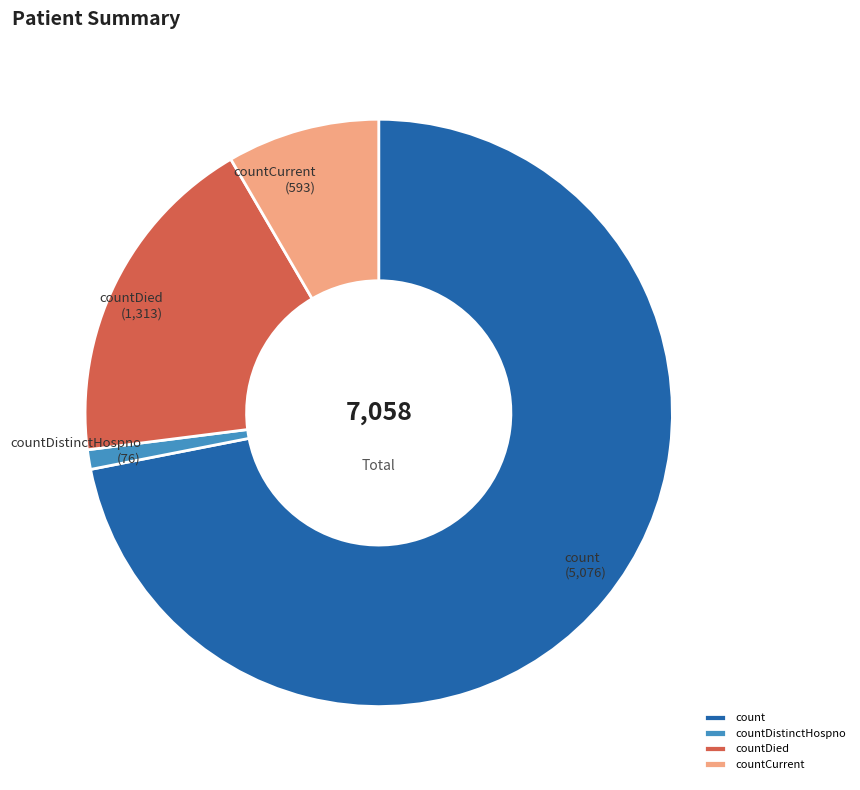

Is it true that countDistinctHospno is 1% of the pie?

True